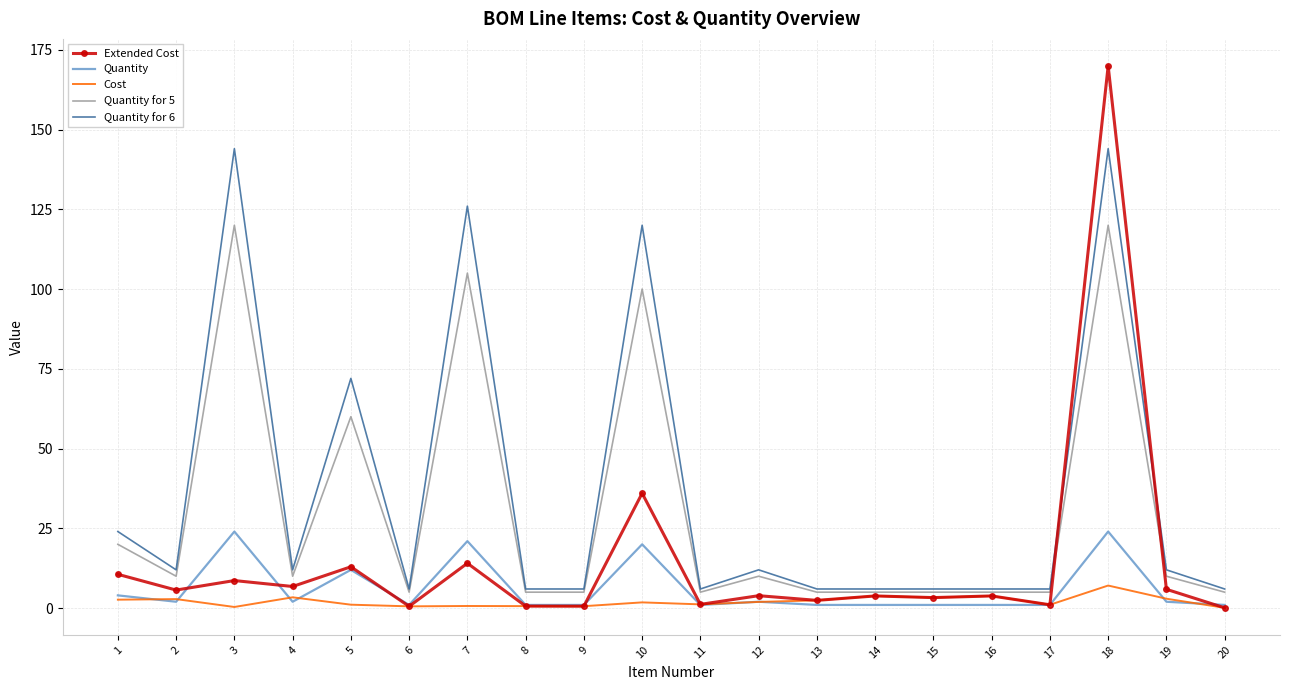

Which label corresponds to the largest value in the chart?

18